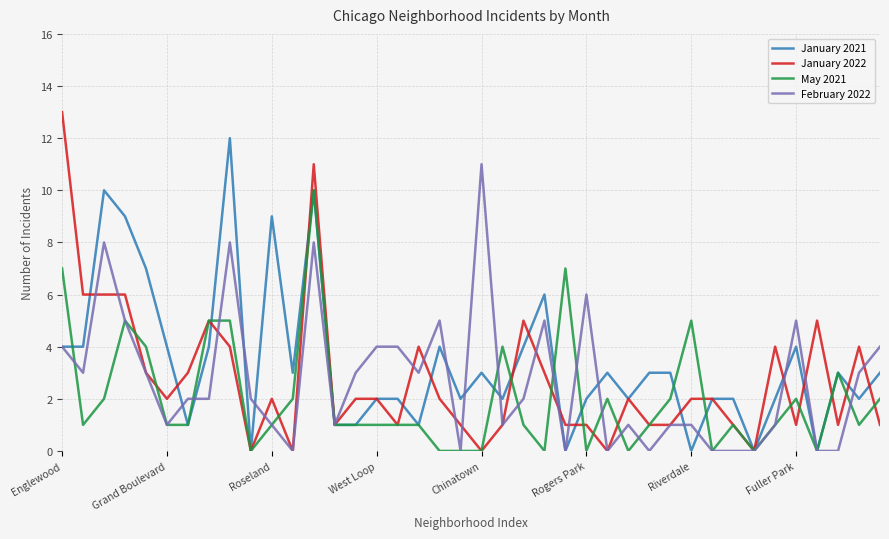

What is the highest value of the May 2021 series?

10